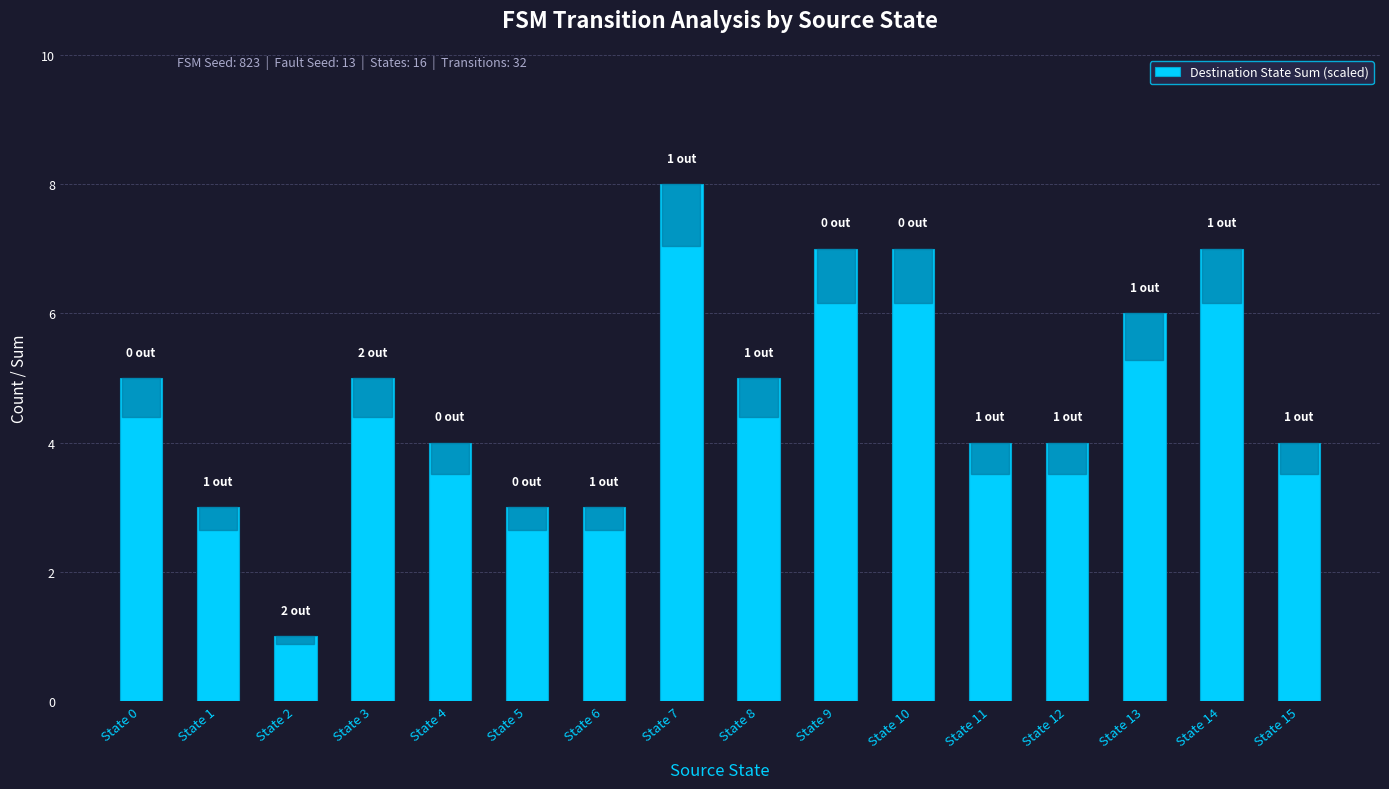

How many values are between 4 and 7?

11